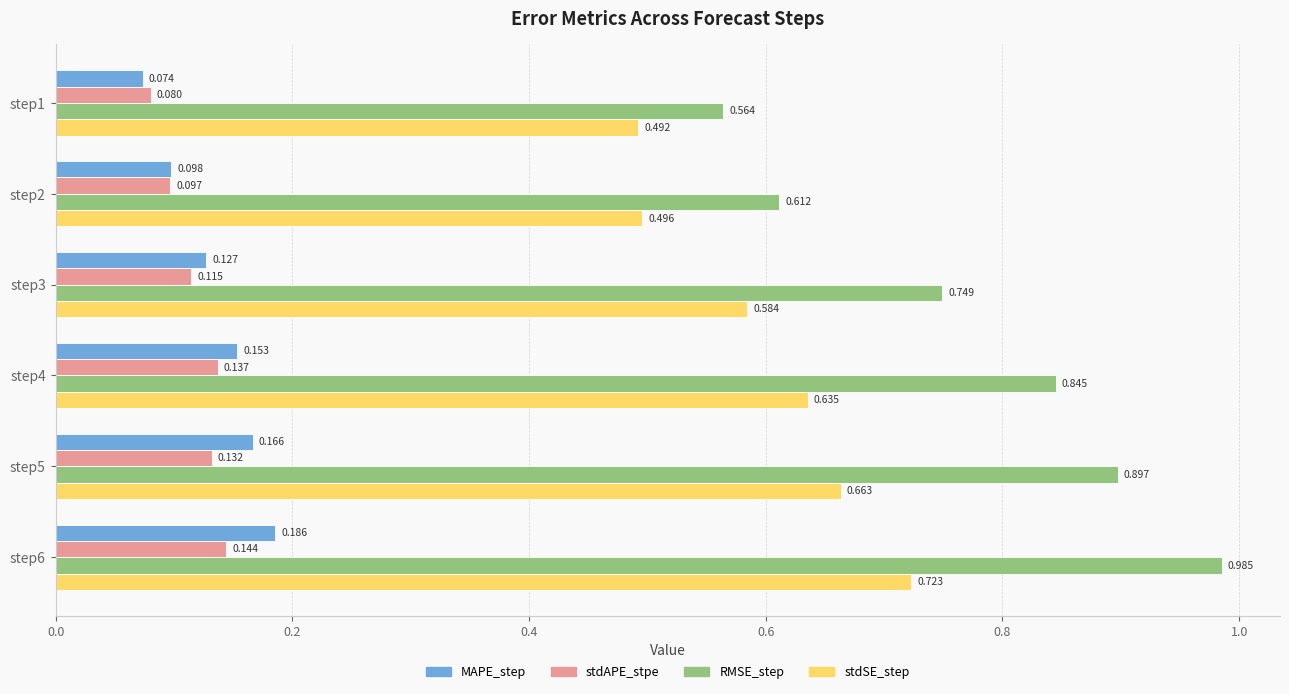

Is the value of MAPE_step at step3 greater than the value of stdSE_step at step6?

No